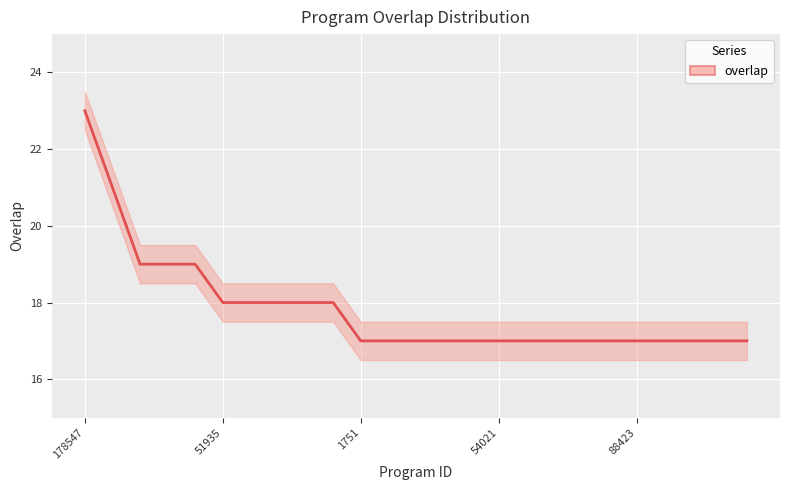

True or false: the data has more than 1 interior local peaks.

False